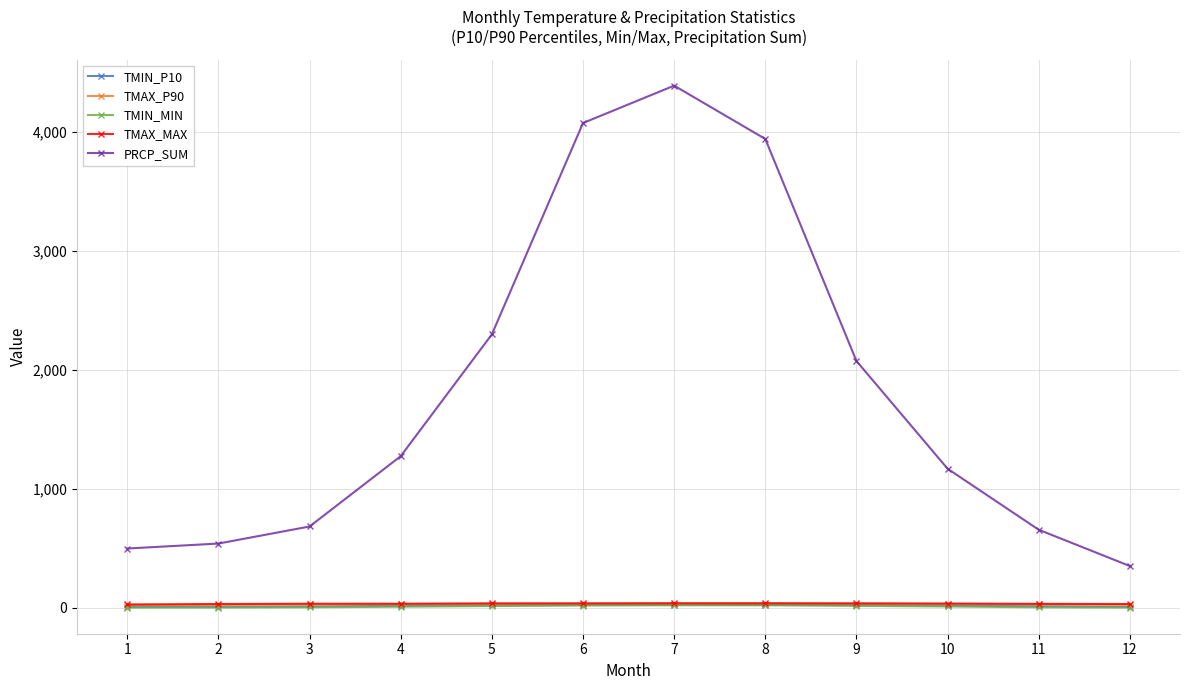

Is this an area chart (filled region under the line)?

No